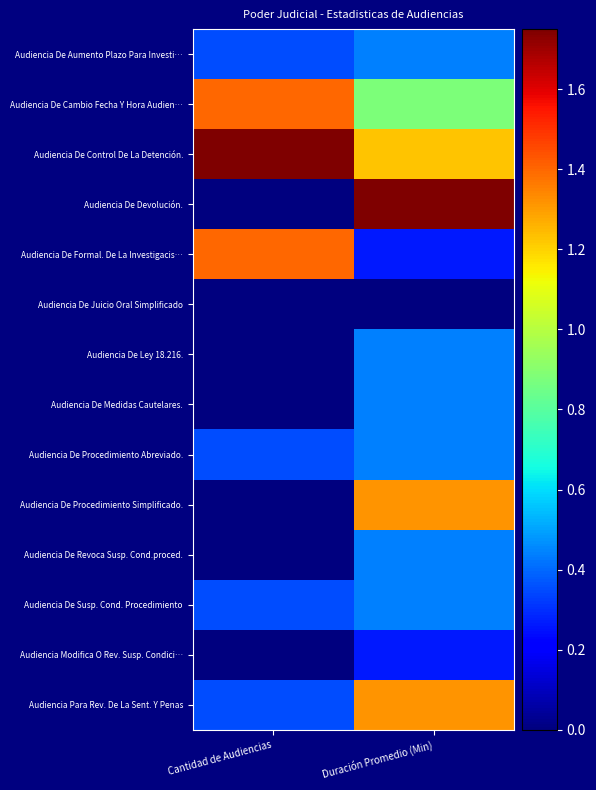

At which category is the sum across all series the highest?

Duración Promedio (Min)